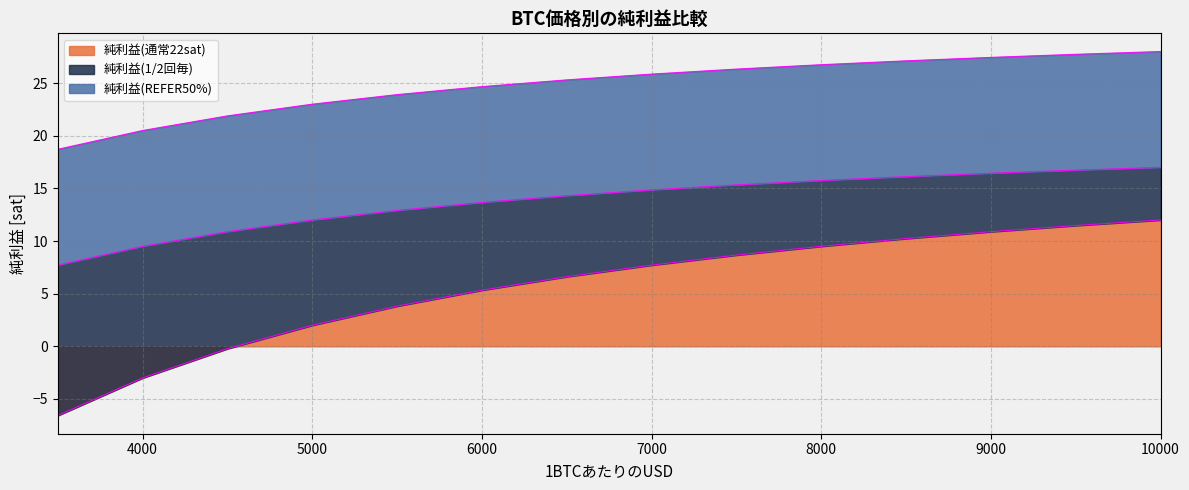

Does the chart display data point markers on the line(s)?

No